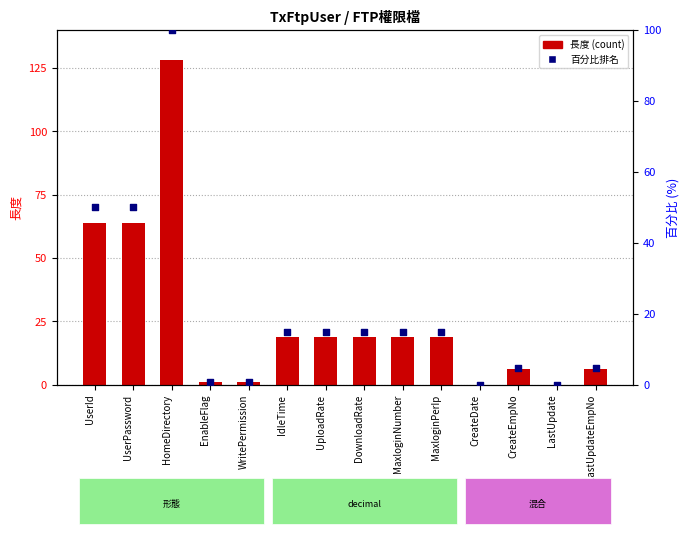

Is the value of 百分比排名 at WritePermission greater than the value of 長度 at CreateEmpNo?

No